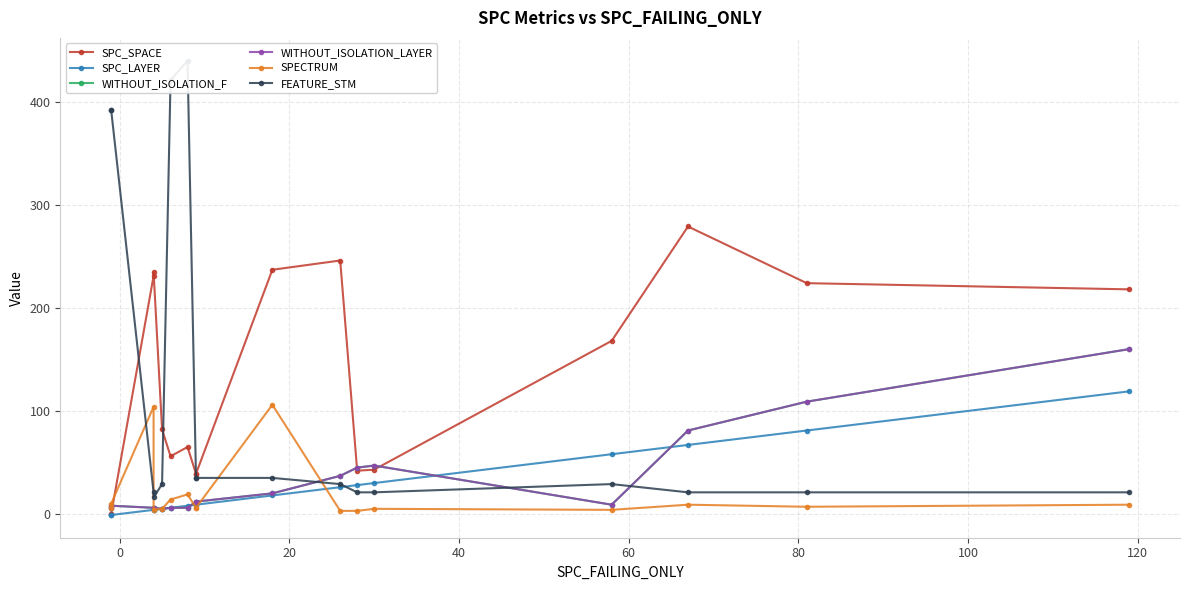

True or false: SPC_LAYER has more than 2 points higher than both neighbors.

False